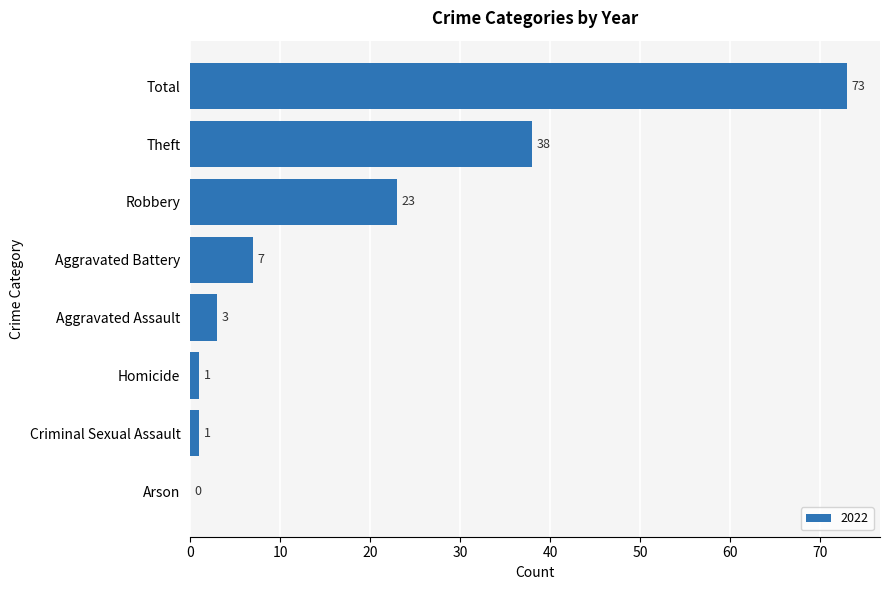

What is the maximum value shown in the chart?

73